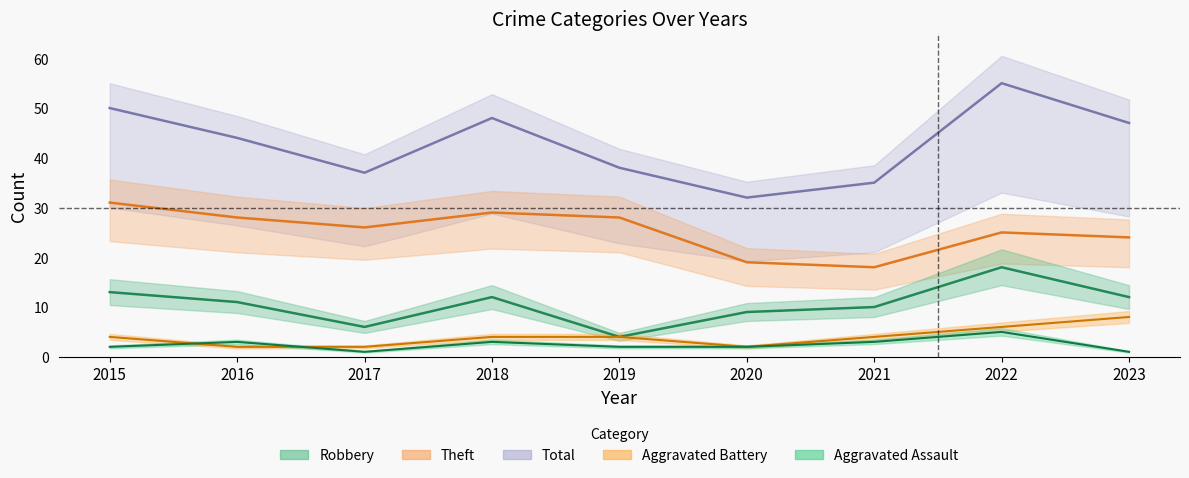

What are all the series names shown in the legend?

Robbery, Theft, Total, Aggravated Battery, Aggravated Assault